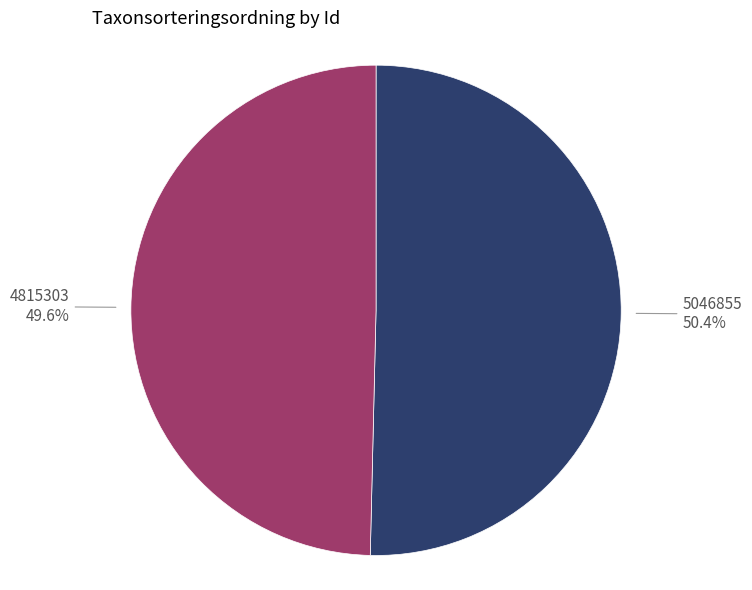

Is there any slice that represents more than half of the pie?

Yes